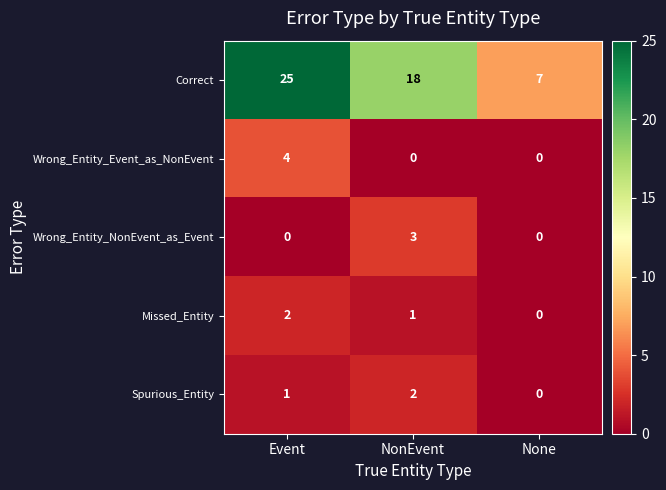

Which series changed the most between NonEvent and None?

Correct